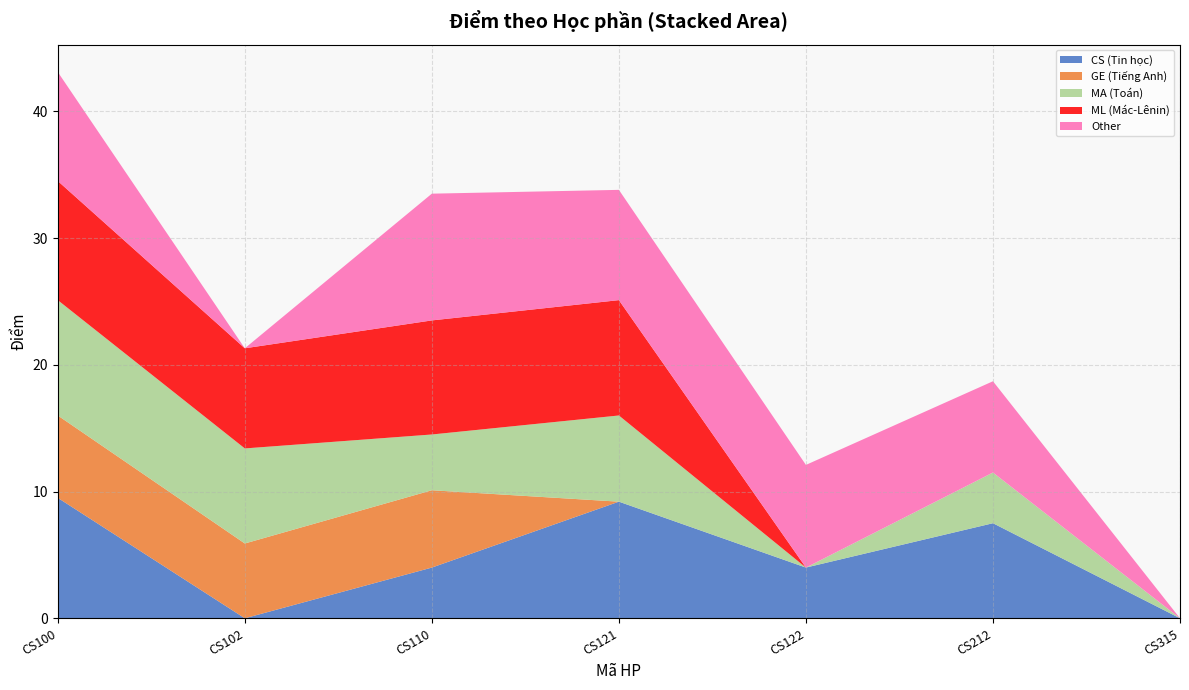

Reading left to right, list all the values displayed in this chart.

CS (Tin học): CS100=9.5	CS102=0.0	CS110=4.0	CS121=9.2	CS122=4.0	CS212=7.5	CS315=0.0
GE (Tiếng Anh): CS100=6.5	CS102=5.9	CS110=6.1	CS121=0.0	CS122=0.0	CS212=0.0	CS315=0.0
MA (Toán): CS100=9.1	CS102=7.5	CS110=4.4	CS121=6.8	CS122=0.0	CS212=4.0	CS315=0.0
ML (Mác-Lênin): CS100=9.4	CS102=7.9	CS110=9.0	CS121=9.1	CS122=0.0	CS212=0.0	CS315=0.0
Other: CS100=8.6	CS102=0.0	CS110=10.0	CS121=8.7	CS122=8.1	CS212=7.2	CS315=0.0